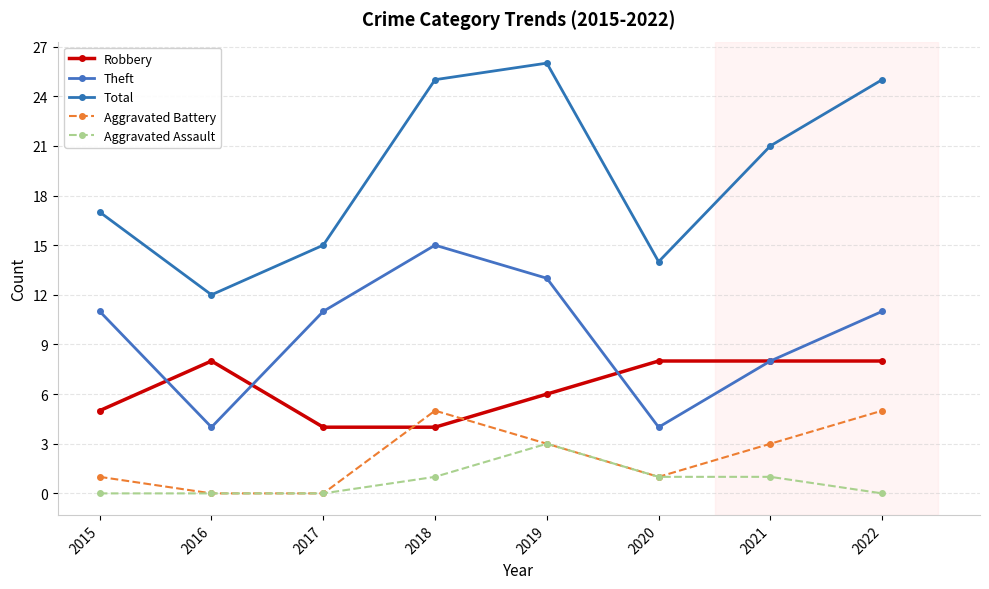

The Aggravated Assault series shows 3 at 2019. True or false?

True